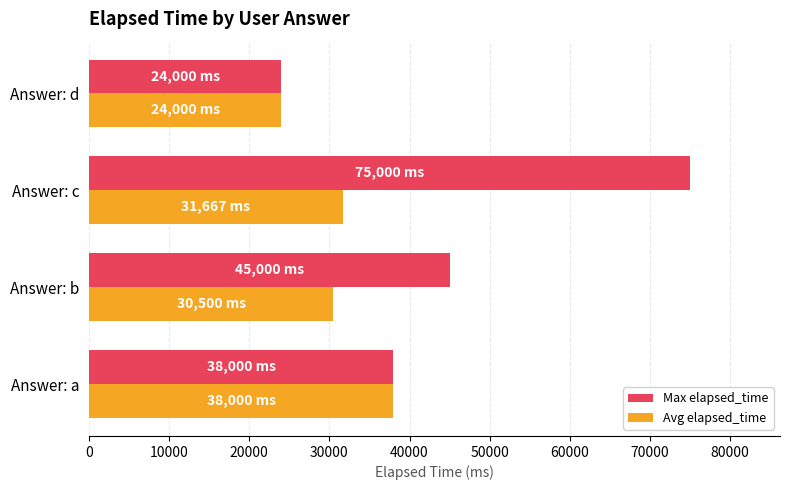

At which category does the chart reach its peak across all series?

Answer: c